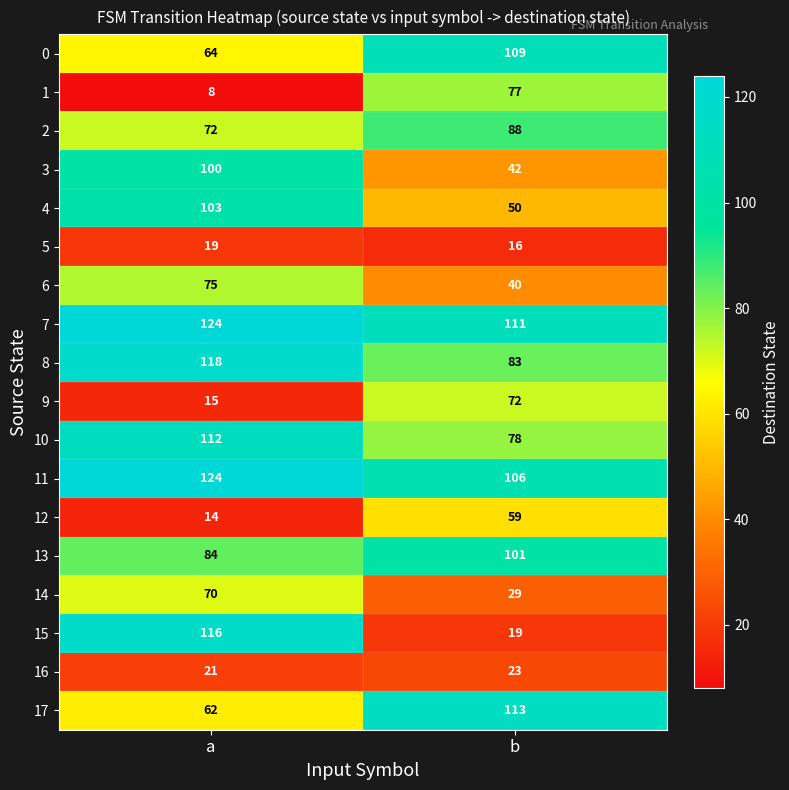

Which category has the highest value across all series?

a